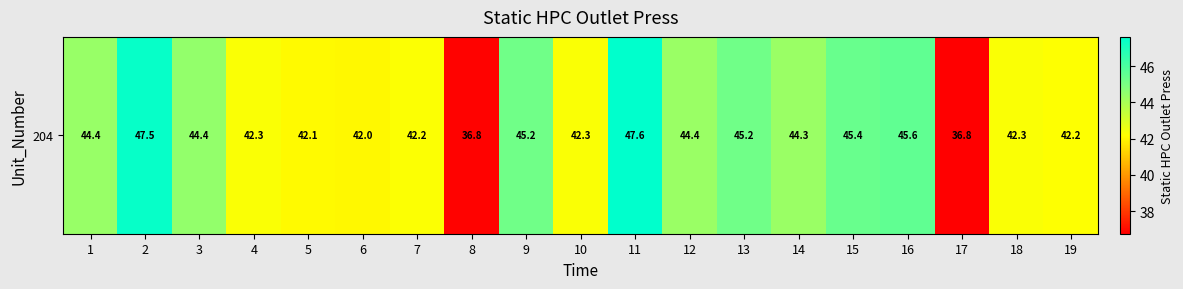

List the labels in order of value, smallest first.

17, 8, 6, 5, 19, 7, 4, 10, 18, 14, 12, 1, 3, 13, 9, 15, 16, 2, 11